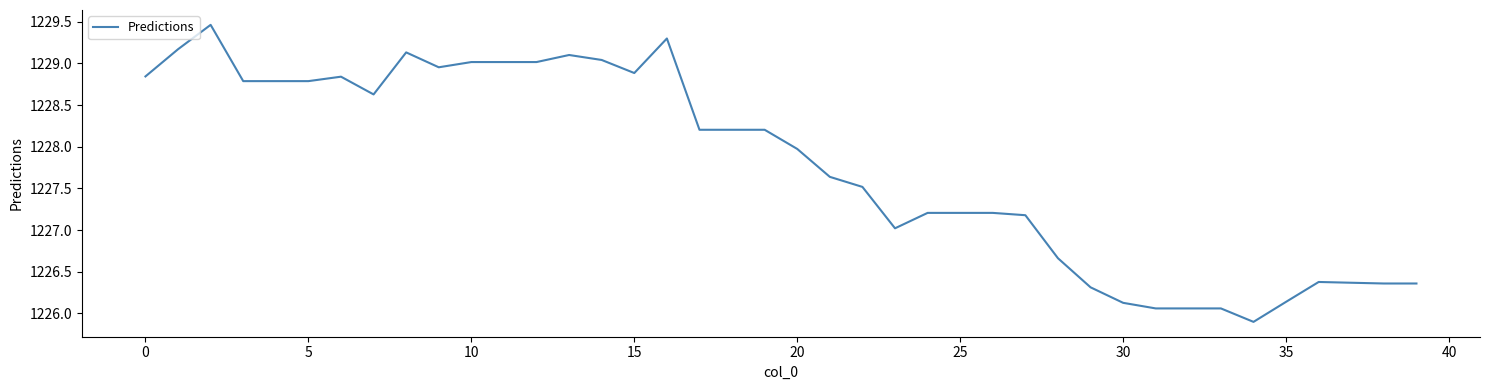

What is the minimum value shown in the chart?

1225.9